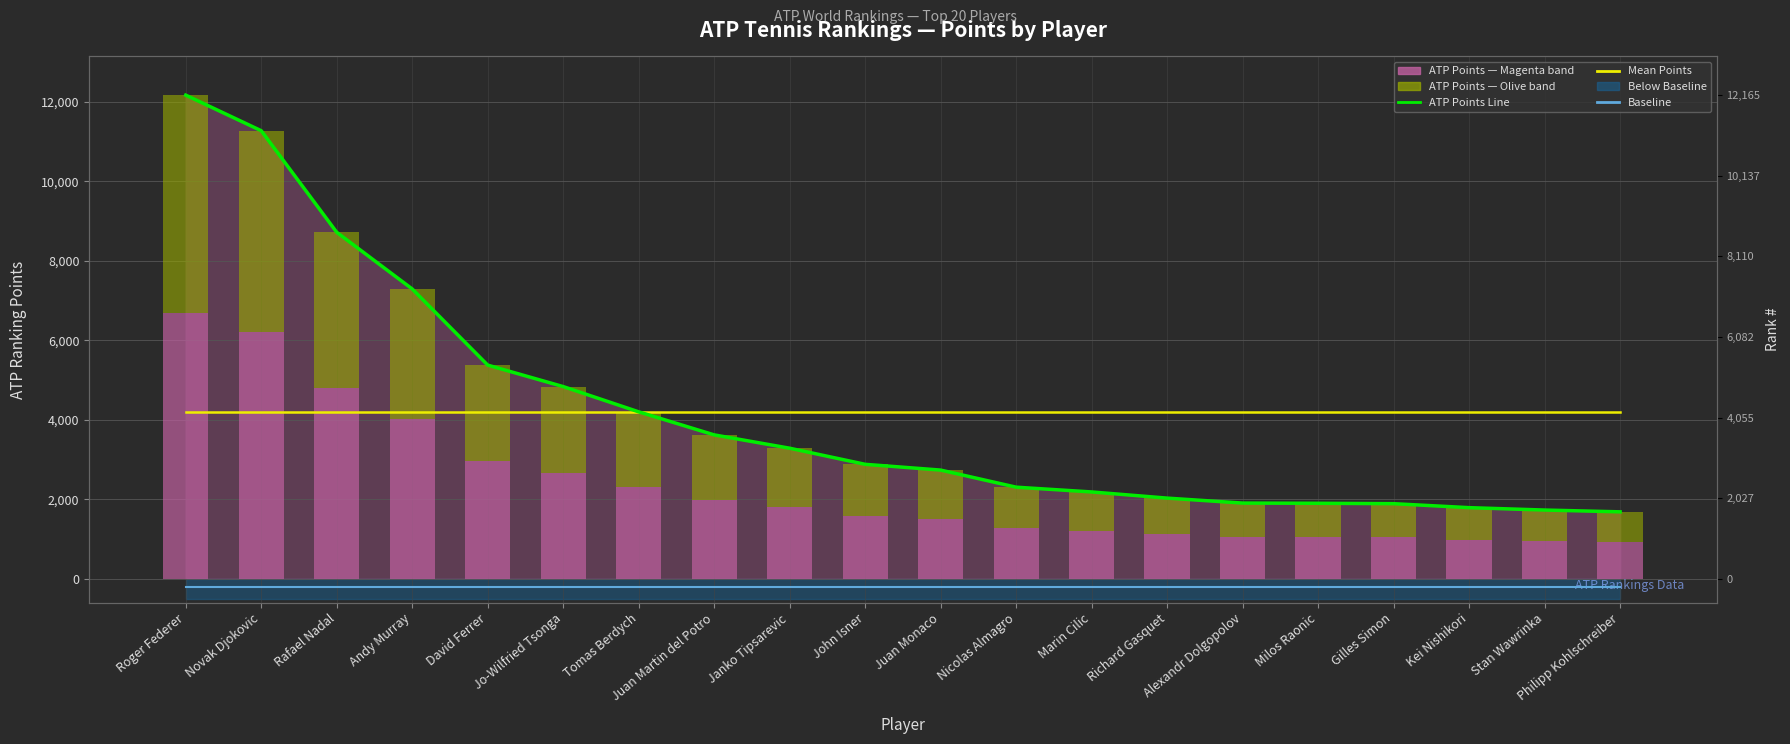

What position from the right is Stan Wawrinka?

2